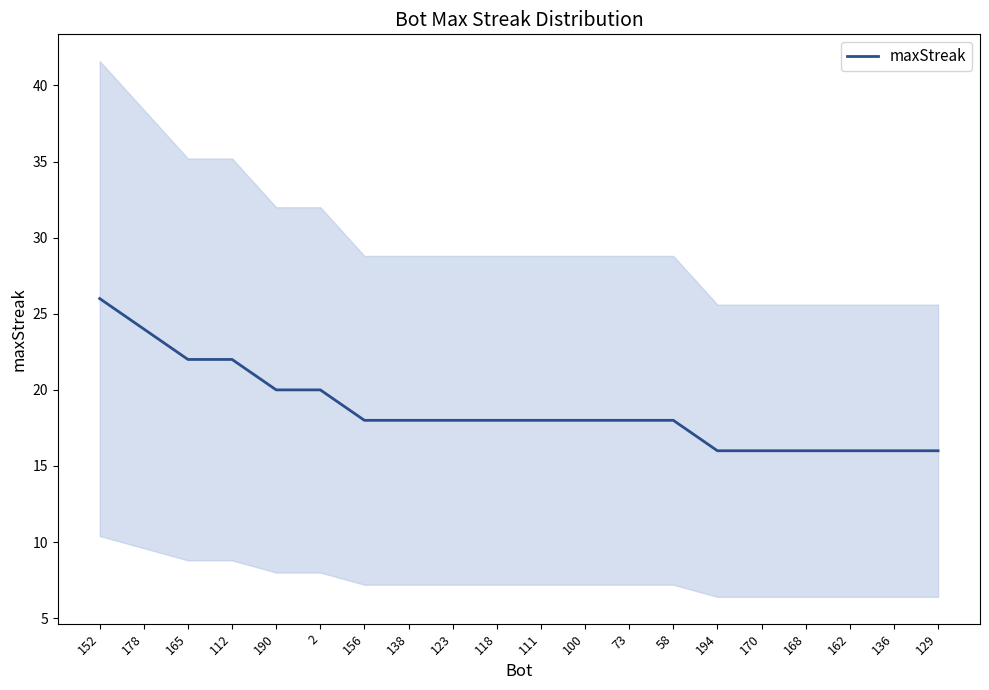

Where is the data nearest to the value 21?

165